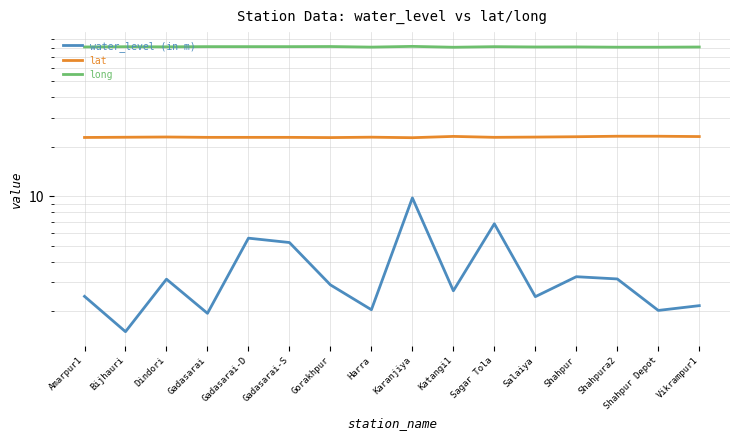

What is the total value across all series at Gadasarai?

106.1